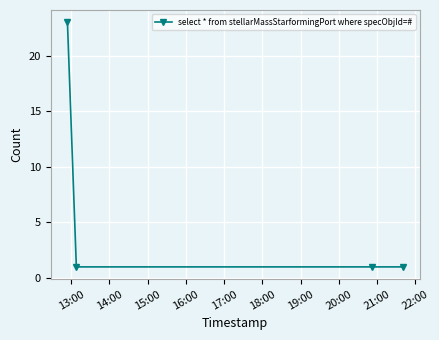

What is the value of the 3rd point from the left?

1